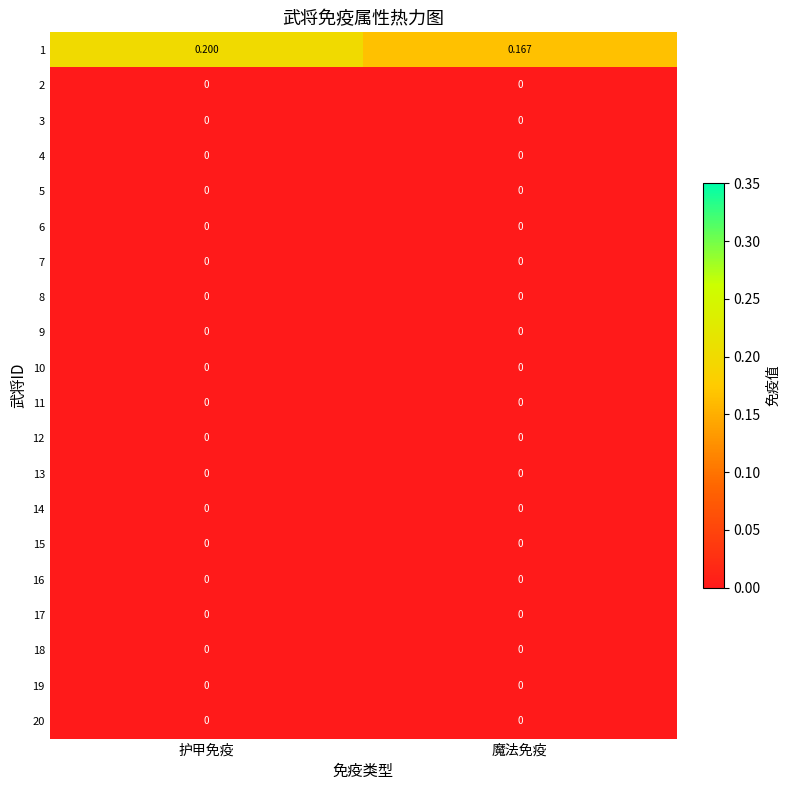

At which category is the sum across all series the highest?

护甲免疫